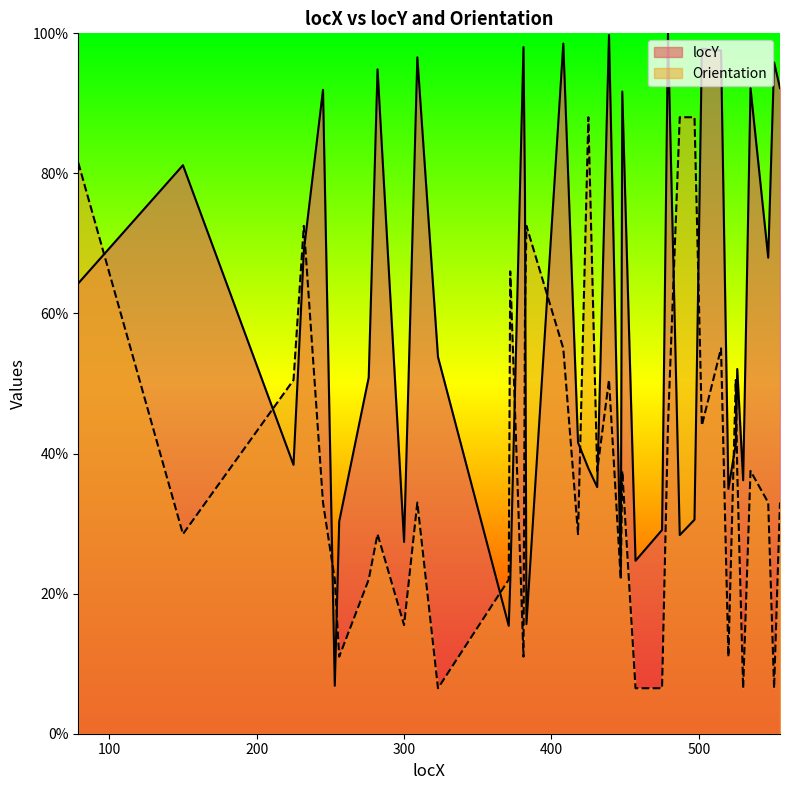

Where is the first local maximum for locY?

150